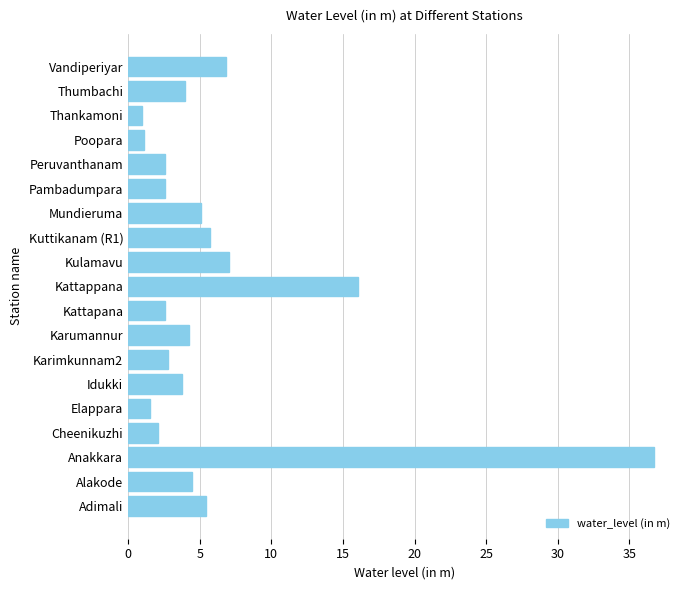

The chart shows a value of 1.1 at Poopara. True or false?

True